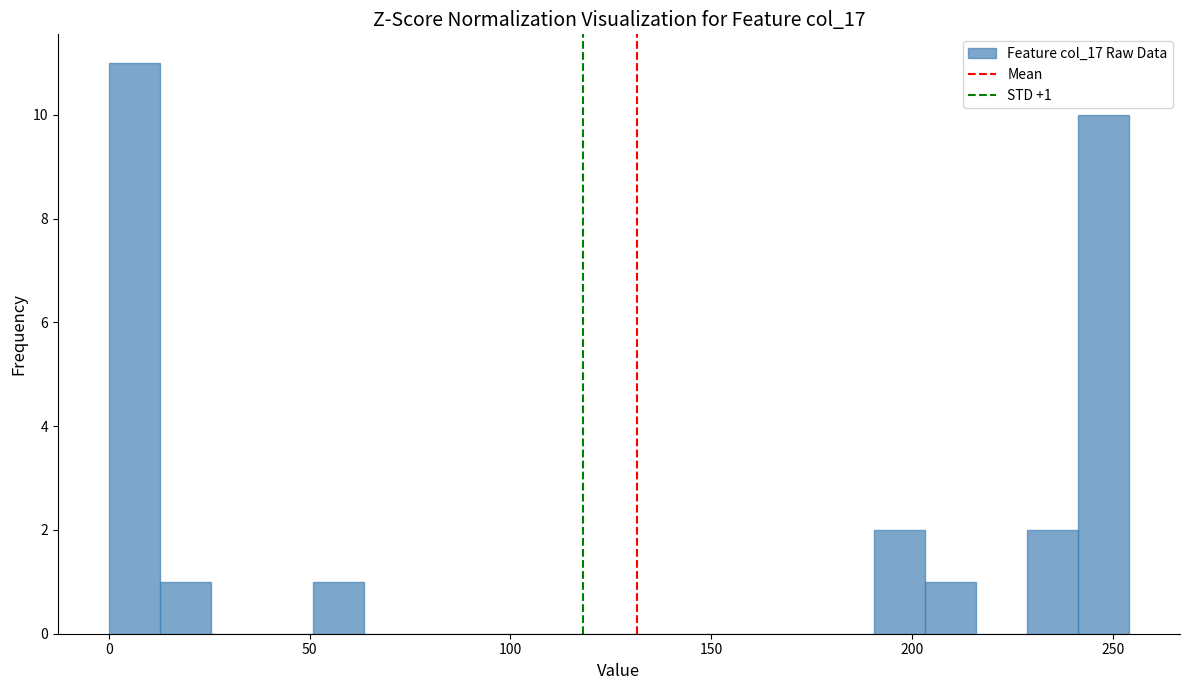

Read against the x-axis, roughly where is the centre of the tallest bar?

5